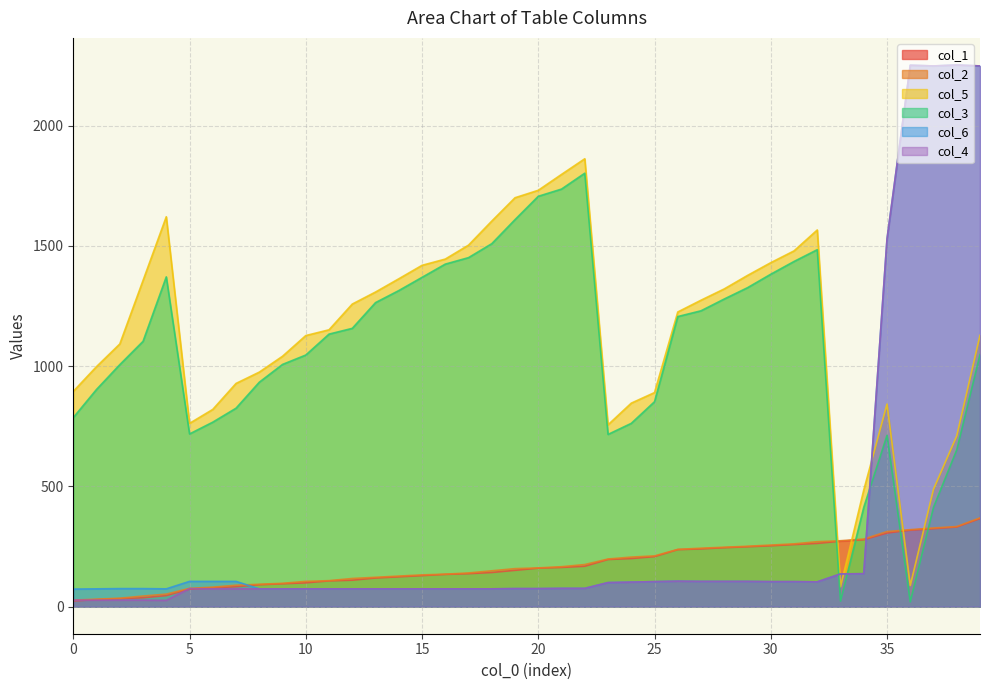

Count the number of categories in the chart.

40